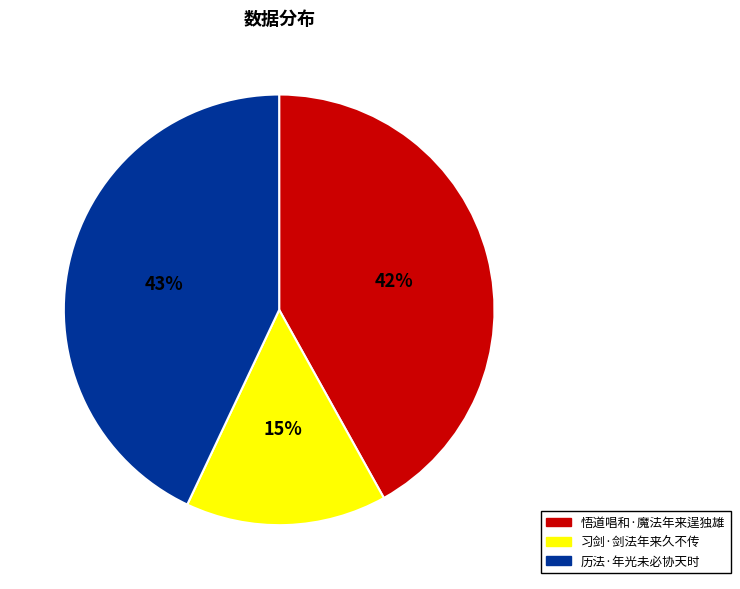

What is the ratio of the value at 习剑·剑法年来久不传 to the value at 悟道唱和·魔法年来逞独雄?

0.4